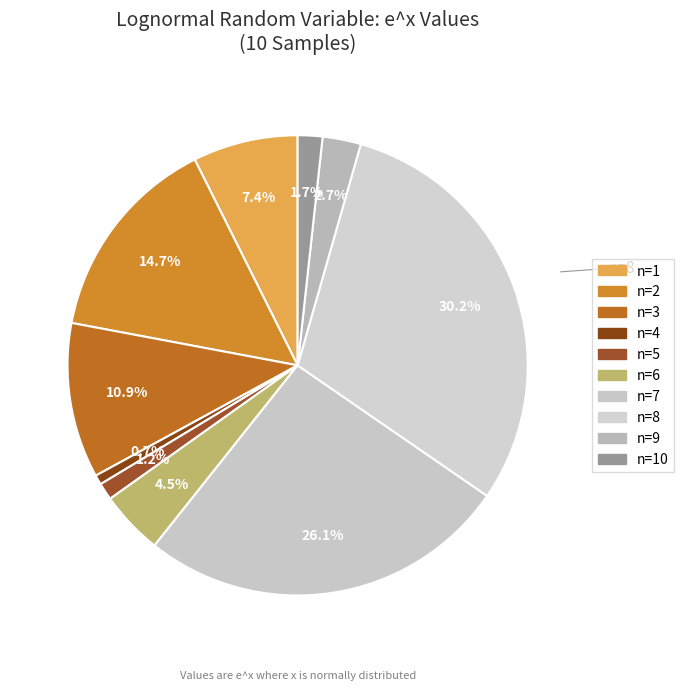

How many segments does this pie chart have?

10